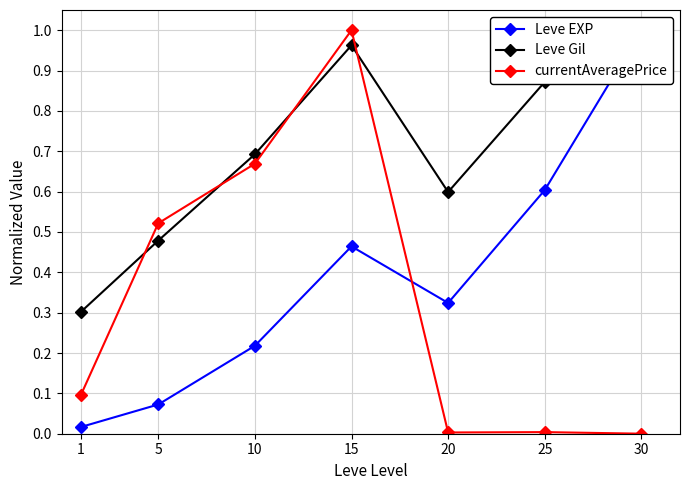

True or false: Leve Gil and Leve EXP intersect in this chart.

False